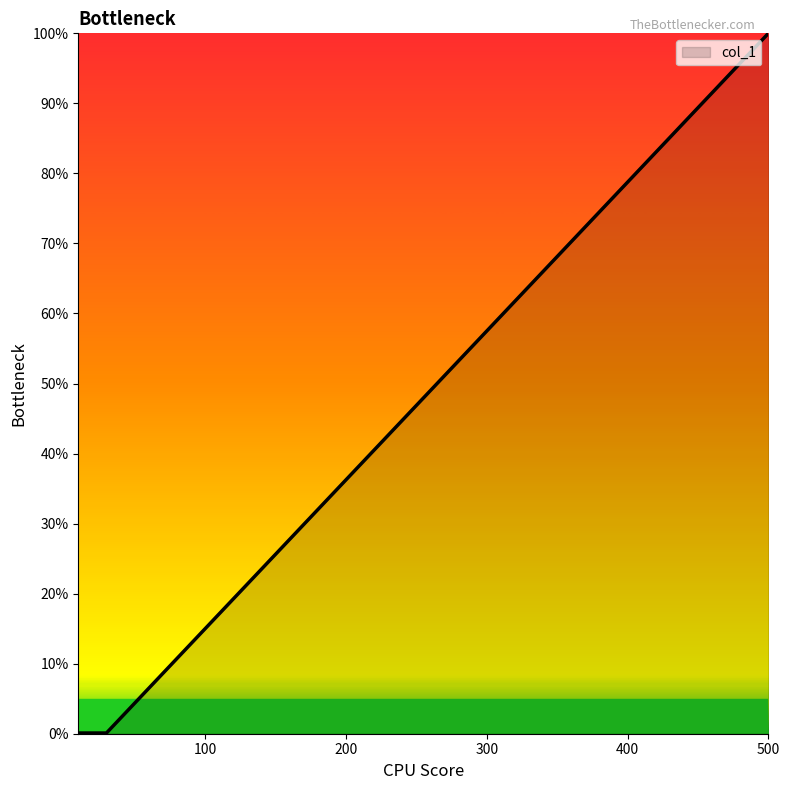

True or false: the data has more than 1 interior local peaks.

False